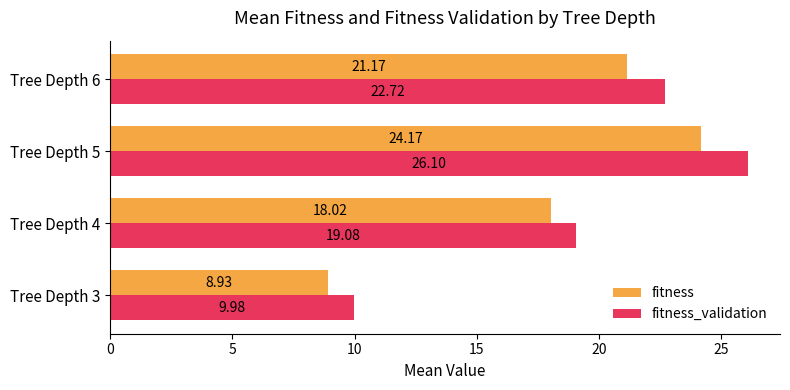

What is the total value across all series at Tree Depth 5?

50.3